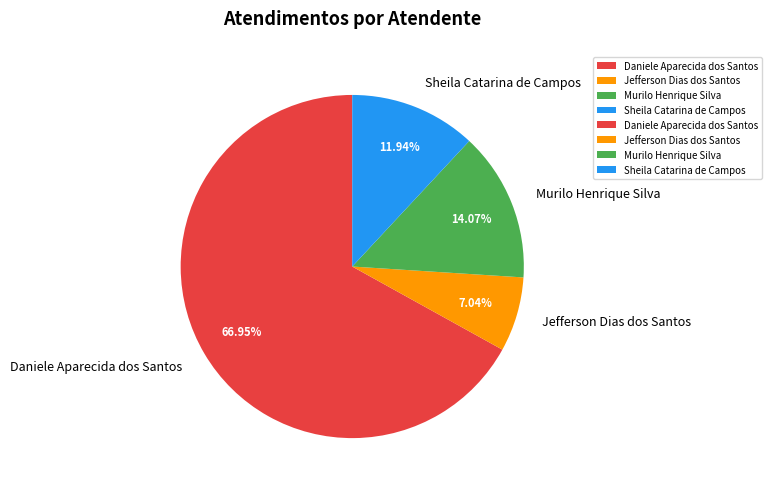

What percentage is the Murilo Henrique Silva slice, to the nearest percent?

14%